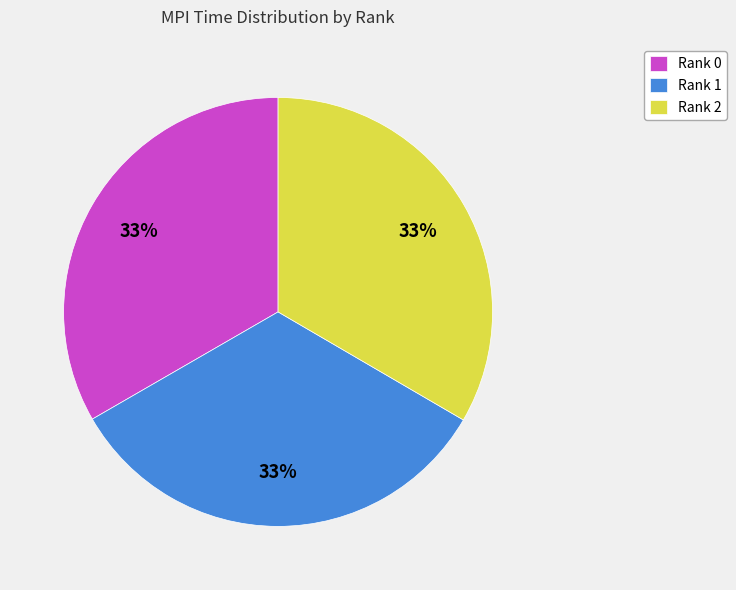

Count the number of slices in the pie.

3